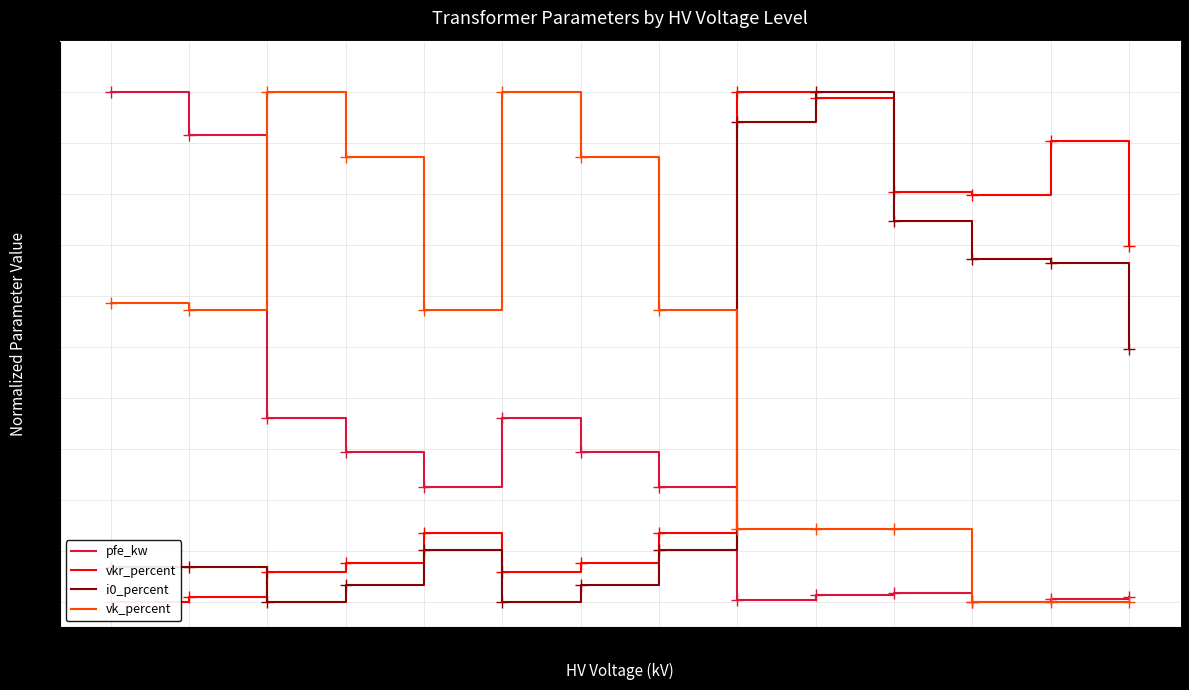

What is the approximate value of i0_percent at 20?

0.7